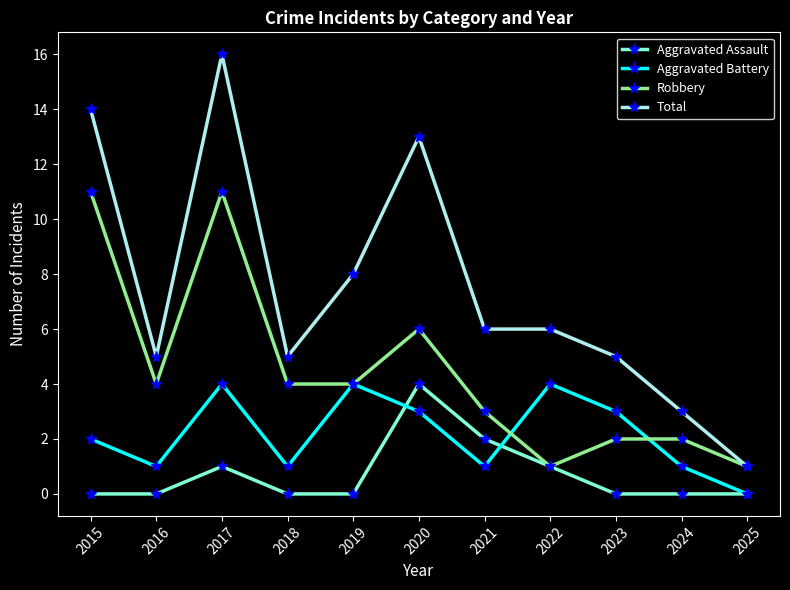

How many series are shown in this chart?

4